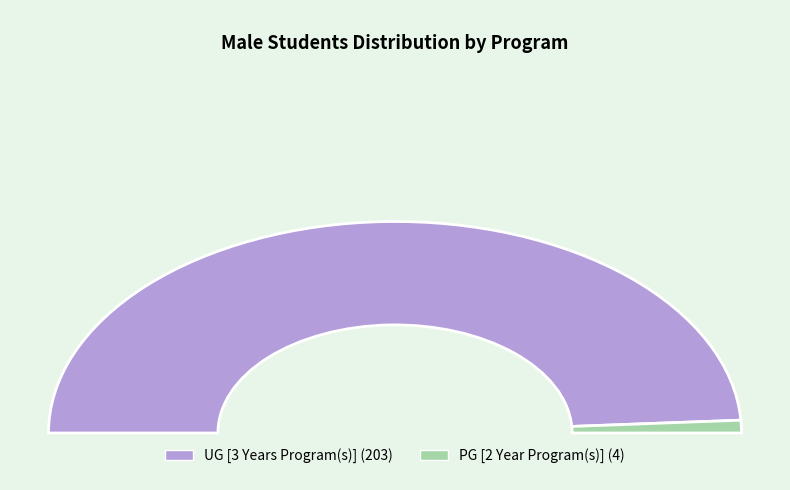

What percentage do UG [3 Years Program(s)] and PG [2 Year Program(s)] together represent?

100.0%